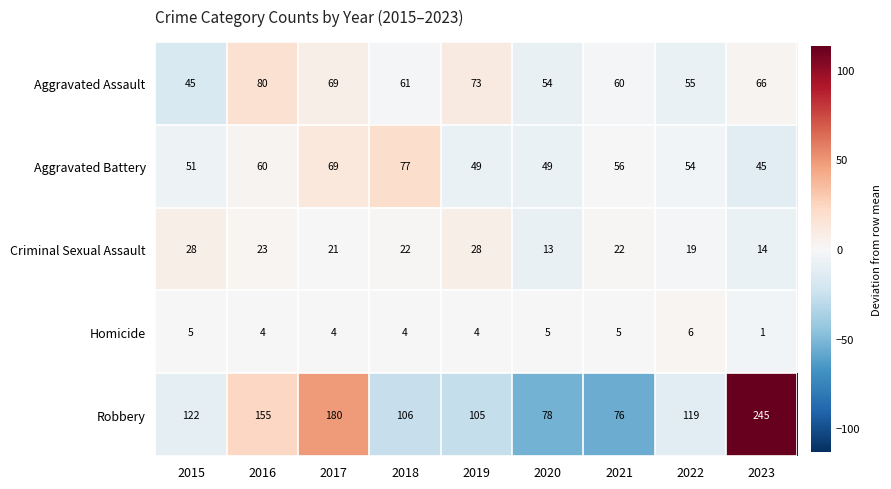

Where does the Aggravated Battery series first go above 54?

2016